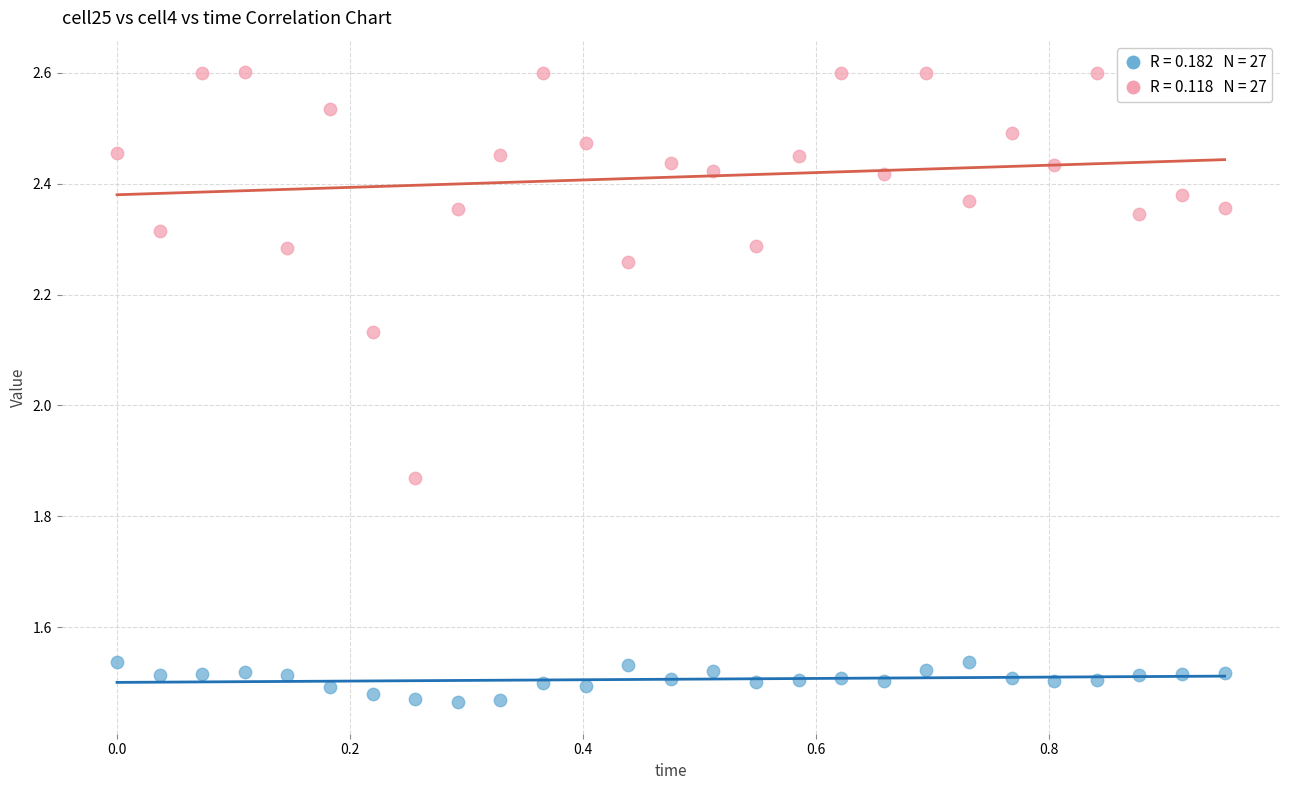

Across all data points, what is the range of Y values (max minus min)?

1.1